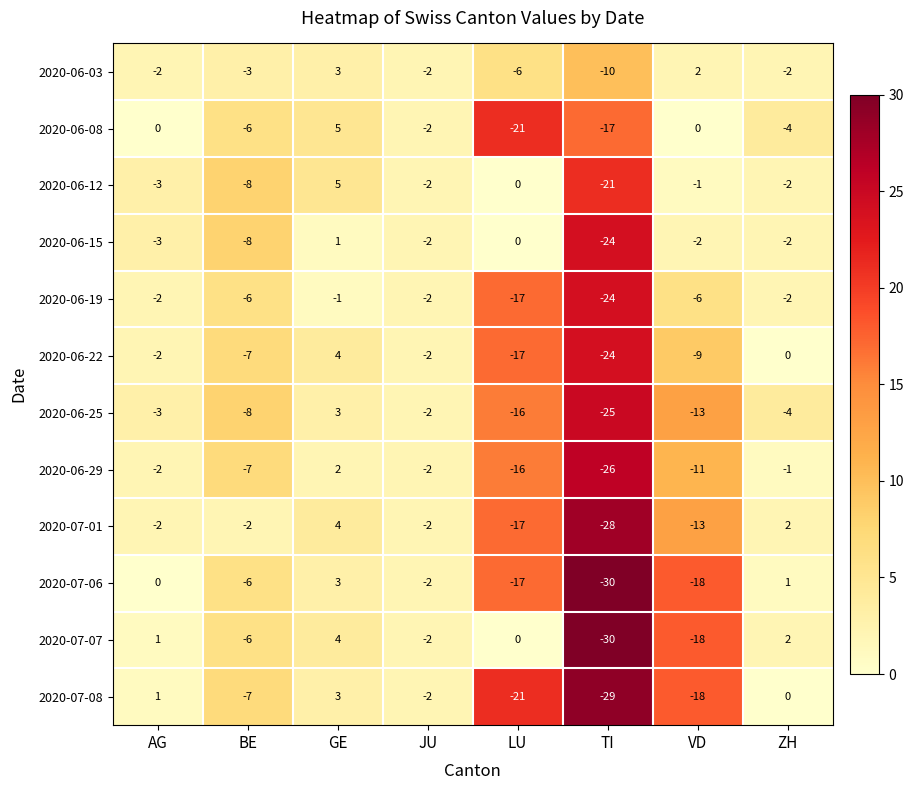

Where does the 2020-06-15 series first go above -2?

GE